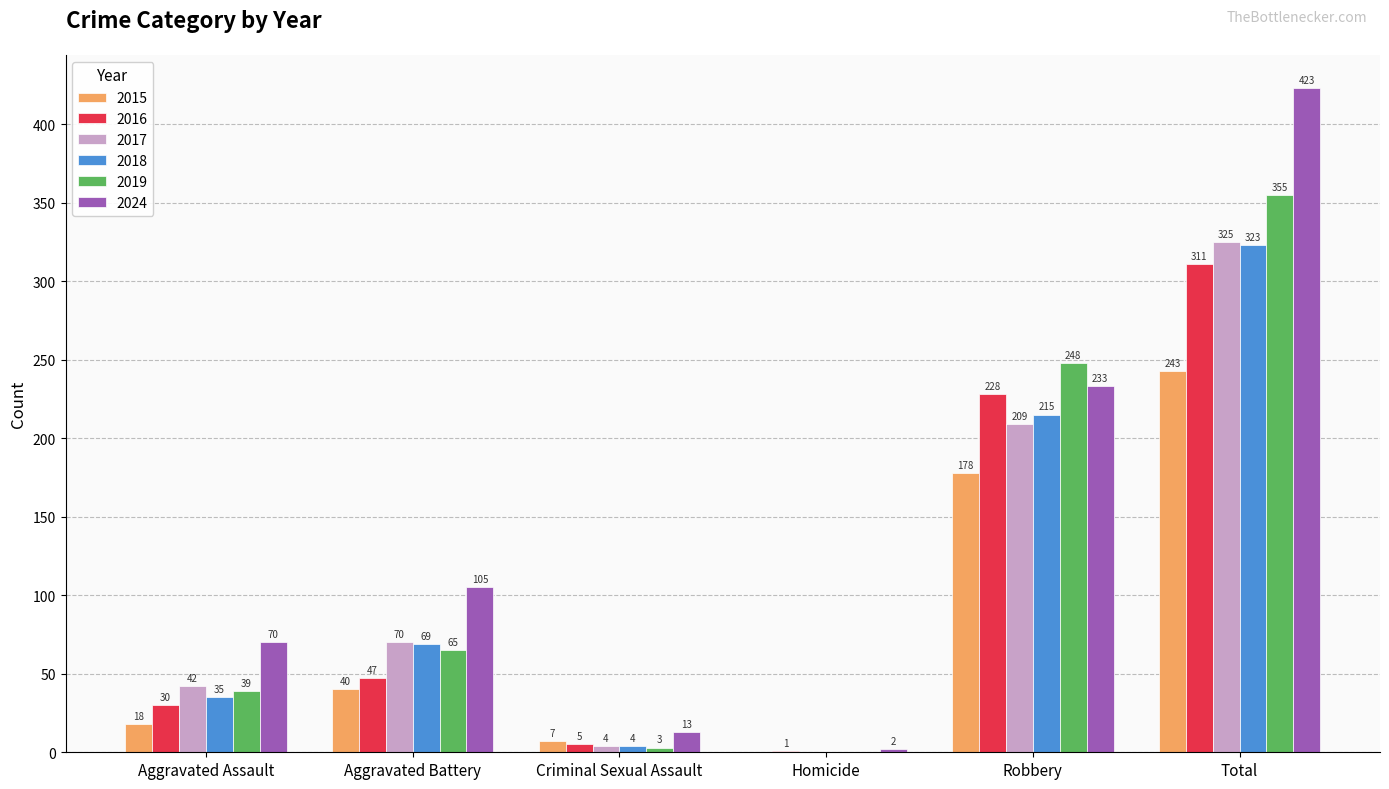

The value of 2016 at Homicide is 1. True or false?

True